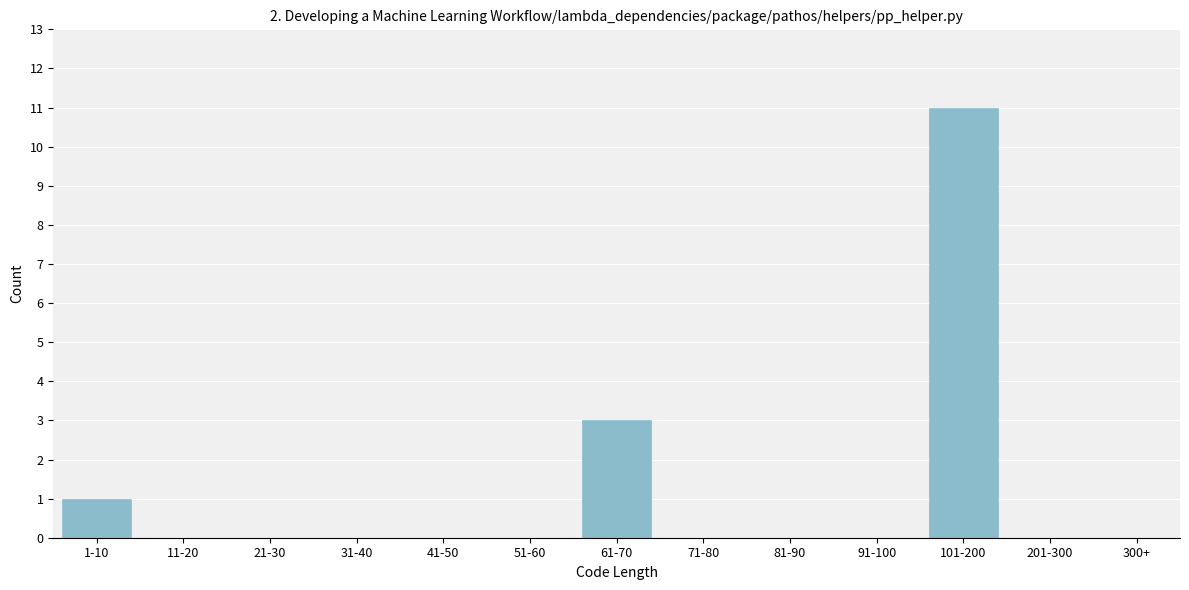

Reading left to right, extract all data points from this chart.

1-10=1	11-20=0	21-30=0	31-40=0	41-50=0	51-60=0	61-70=3	71-80=0	81-90=0	91-100=0	101-200=11	201-300=0	300+=0